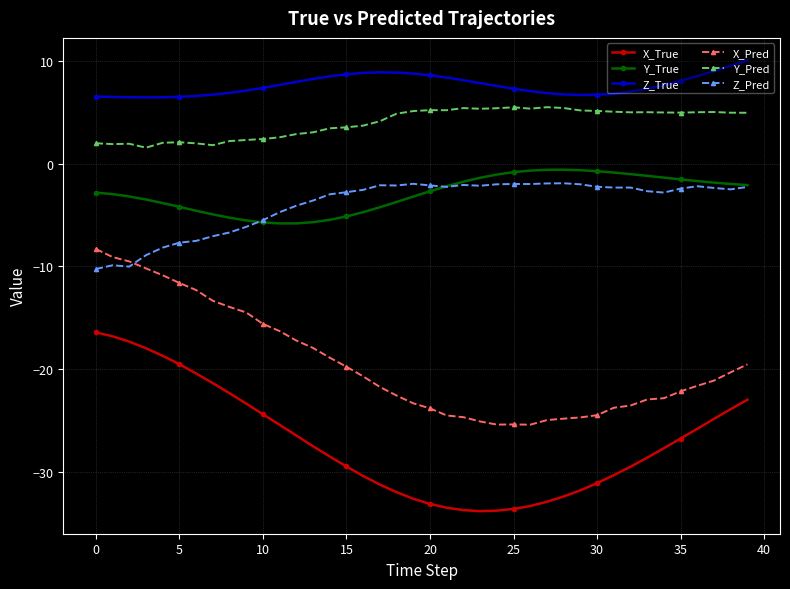

What is the smallest value displayed?

-33.8